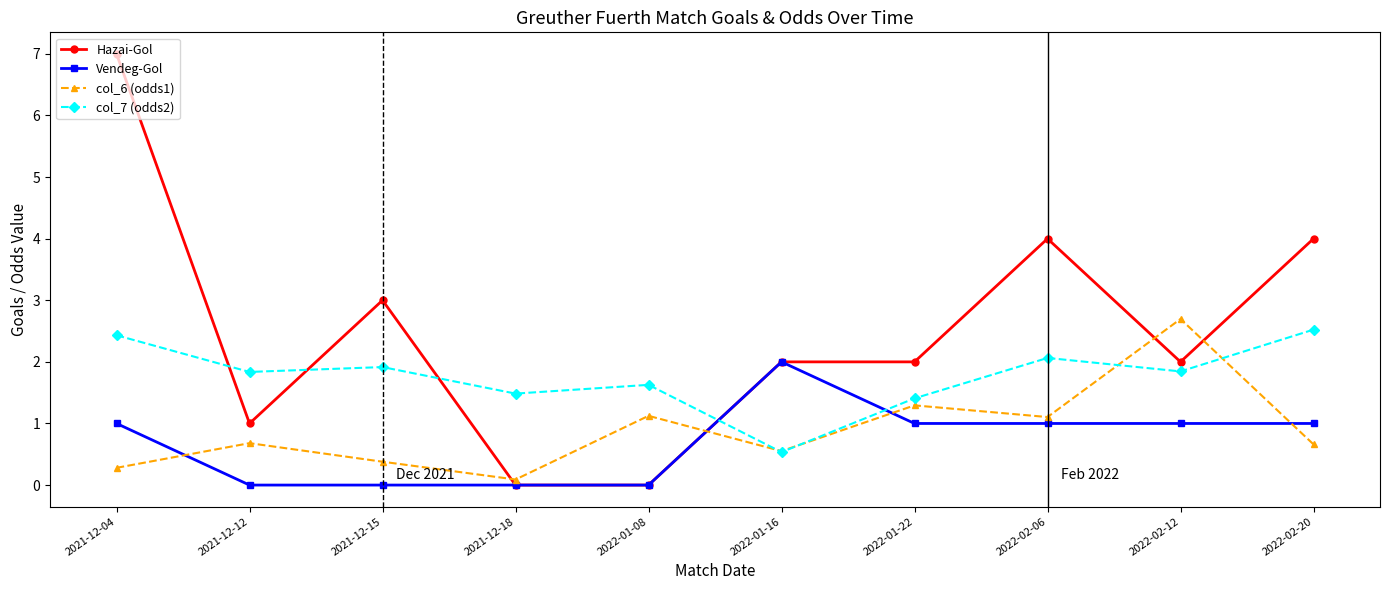

Rank the series at 2022-01-22 from lowest to highest value.

Vendeg-Gol, col_6 (odds1), col_7 (odds2), Hazai-Gol